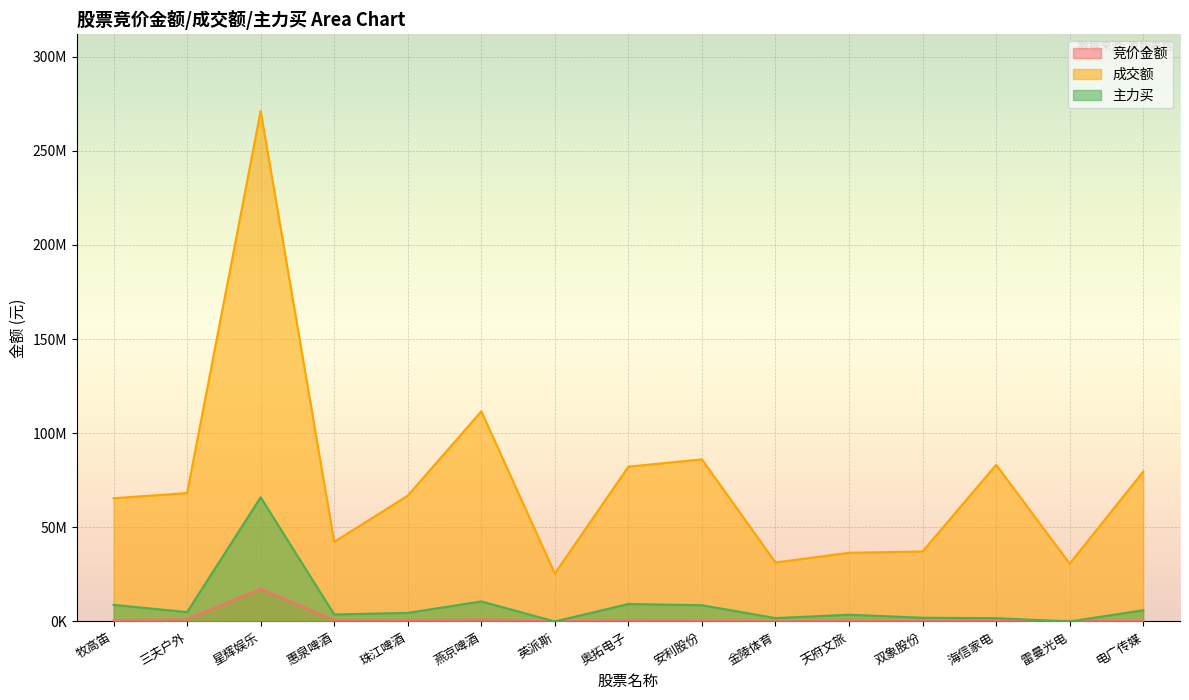

The value of 竞价金额 at 奥拓电子 is 214578. True or false?

False